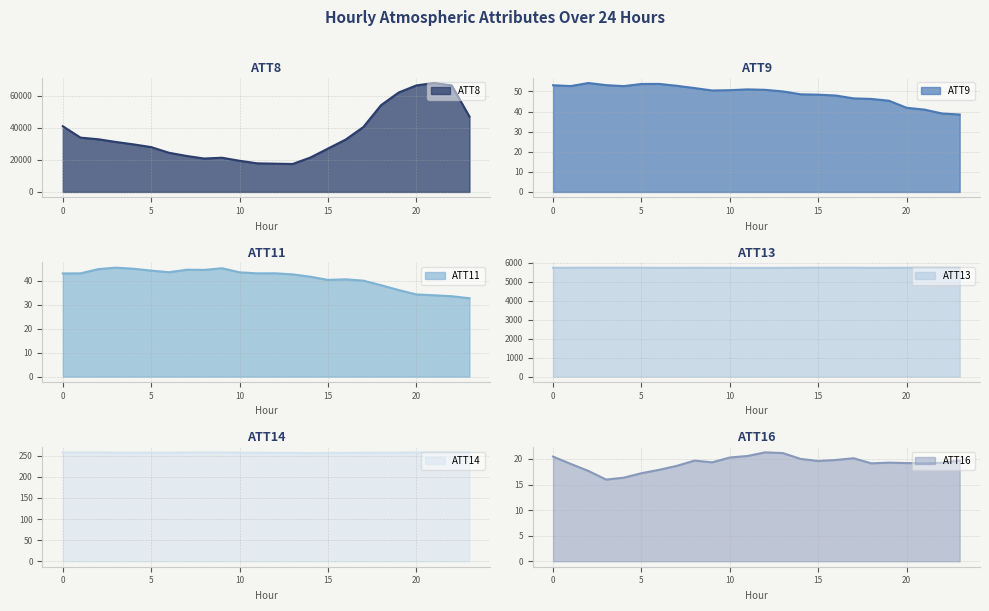

Between 0 and 8, which series saw the biggest shift?

ATT8